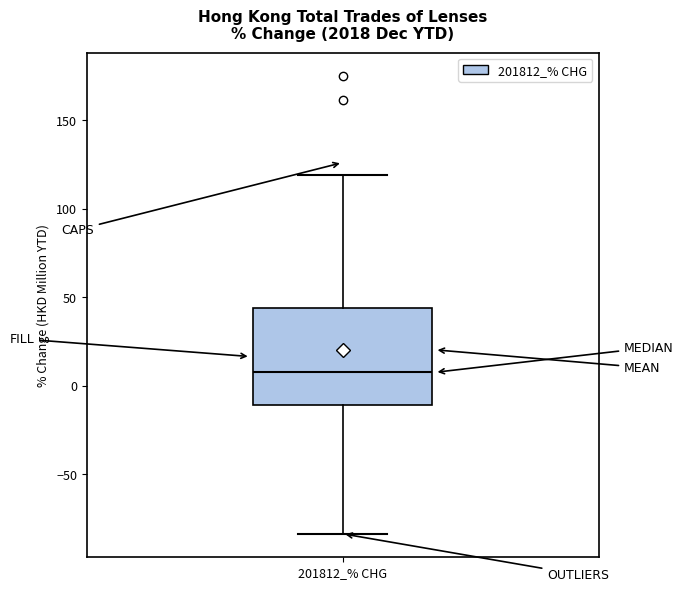

Read this box plot against the y-axis: the position of the median line, the range covered by the box, and the ends of both whiskers. The values are not printed on the chart, so give them approximately, as read against the axis.

median 10, box -10 to 45, whiskers -85 to 120